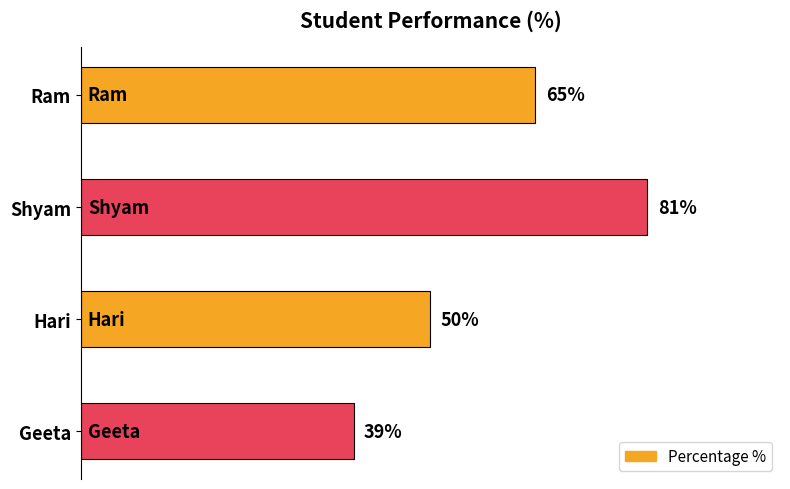

Between Geeta and Shyam, which is larger?

Shyam